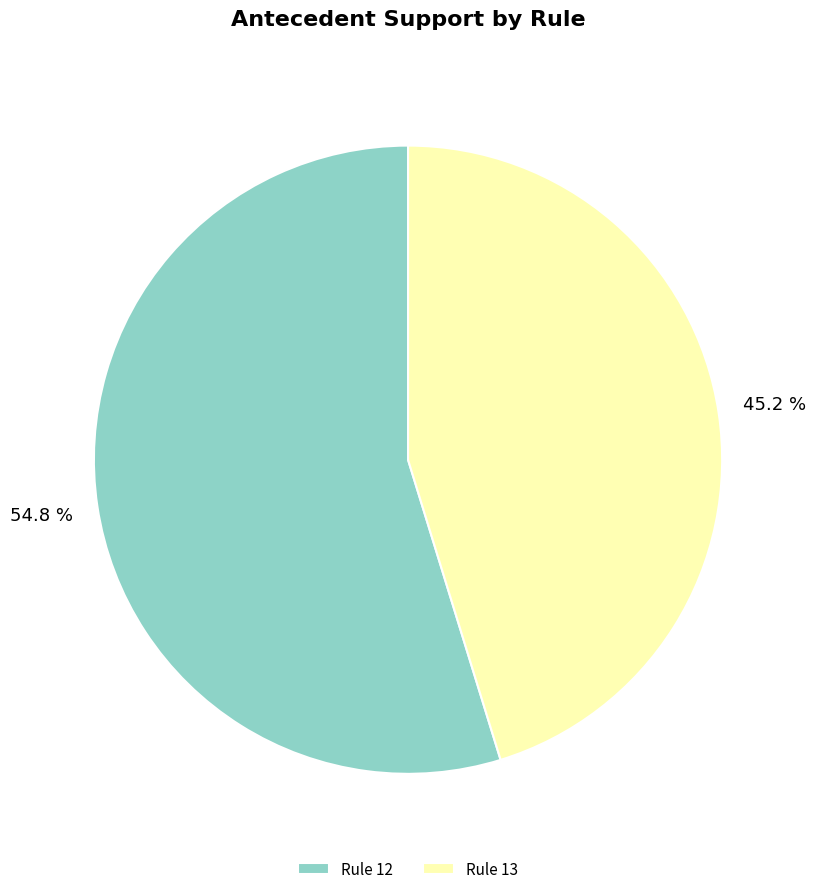

Between Rule 12 and Rule 13, which is larger?

Rule 12